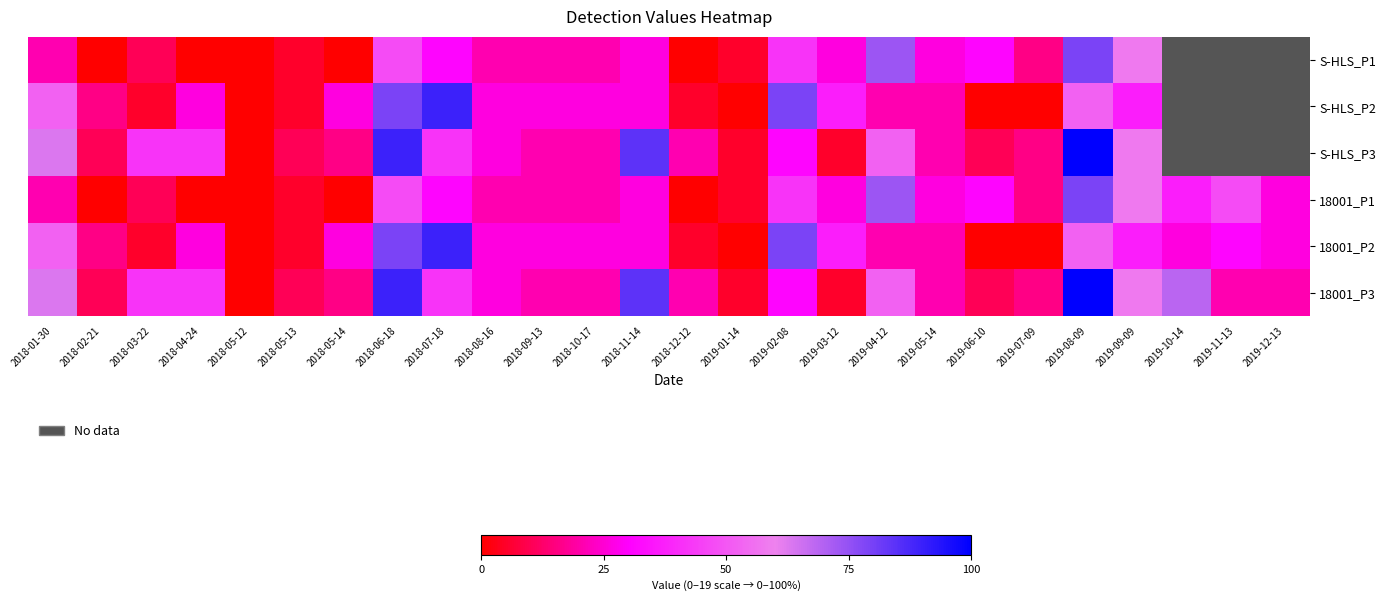

What is the spread (max minus min) of values at 2019-01-14?

5.3